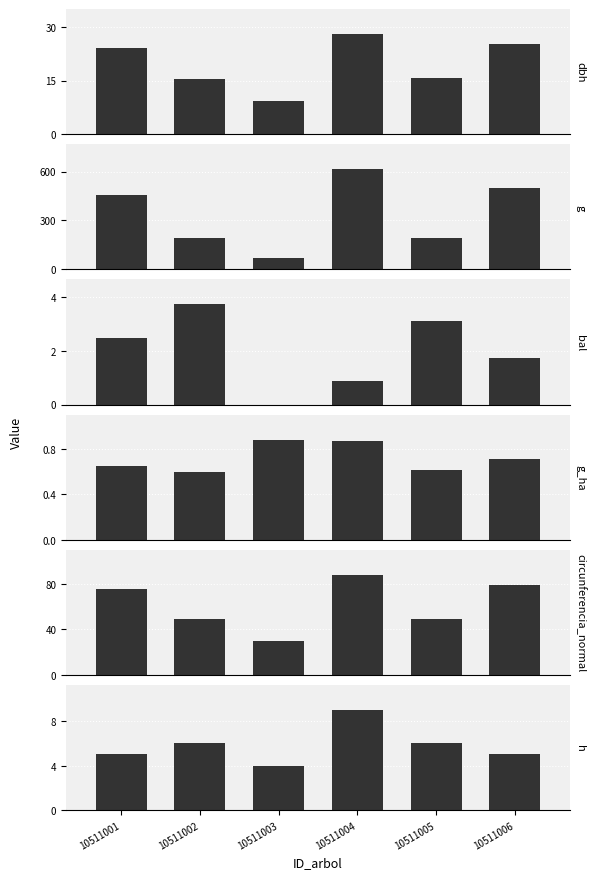

What is the difference between the circunferencia_normal values at 10511006 and 10511005?

30.2